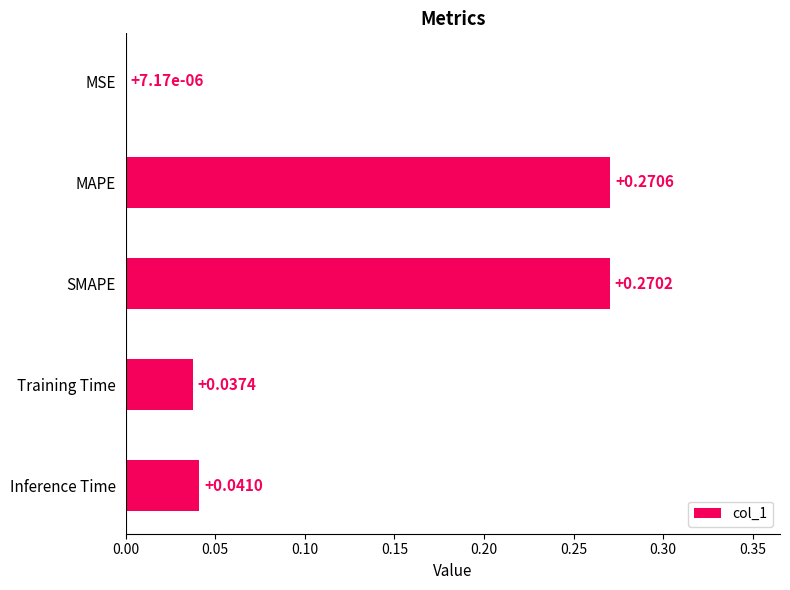

Which category has the highest value across all series?

MAPE